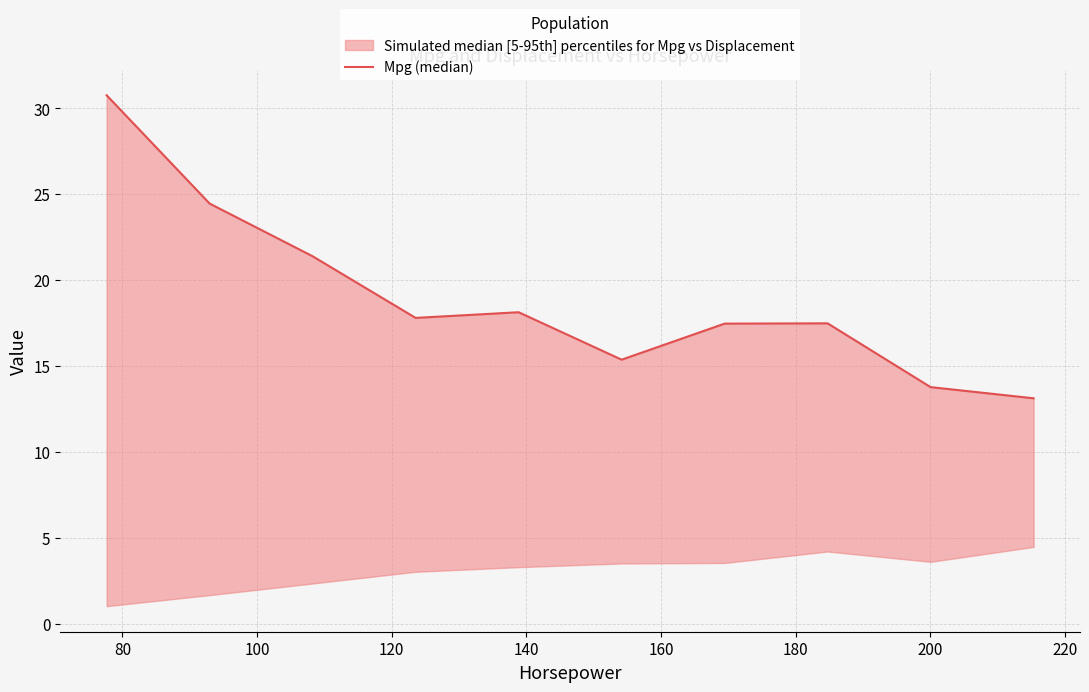

How many categories are shown in the chart?

10